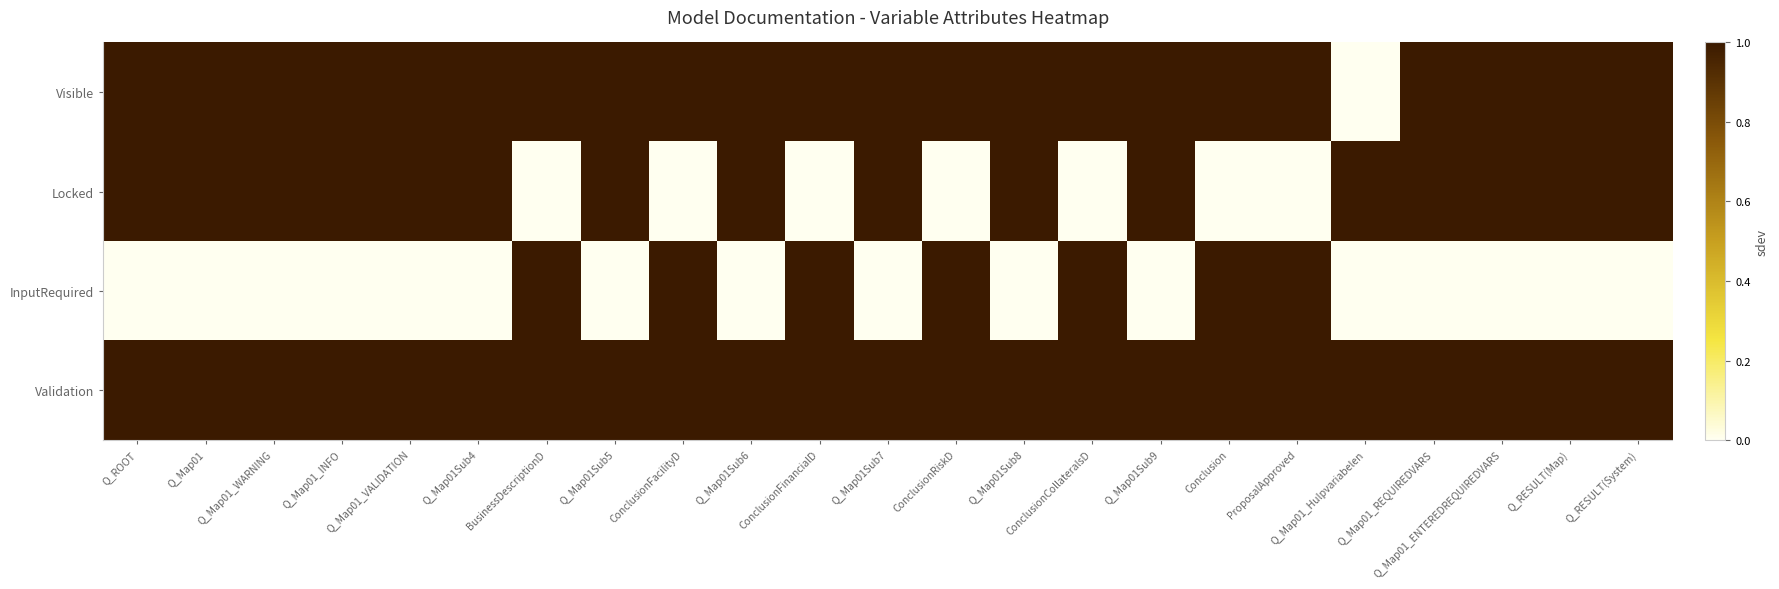

Which series has the widest spread of values?

Visible